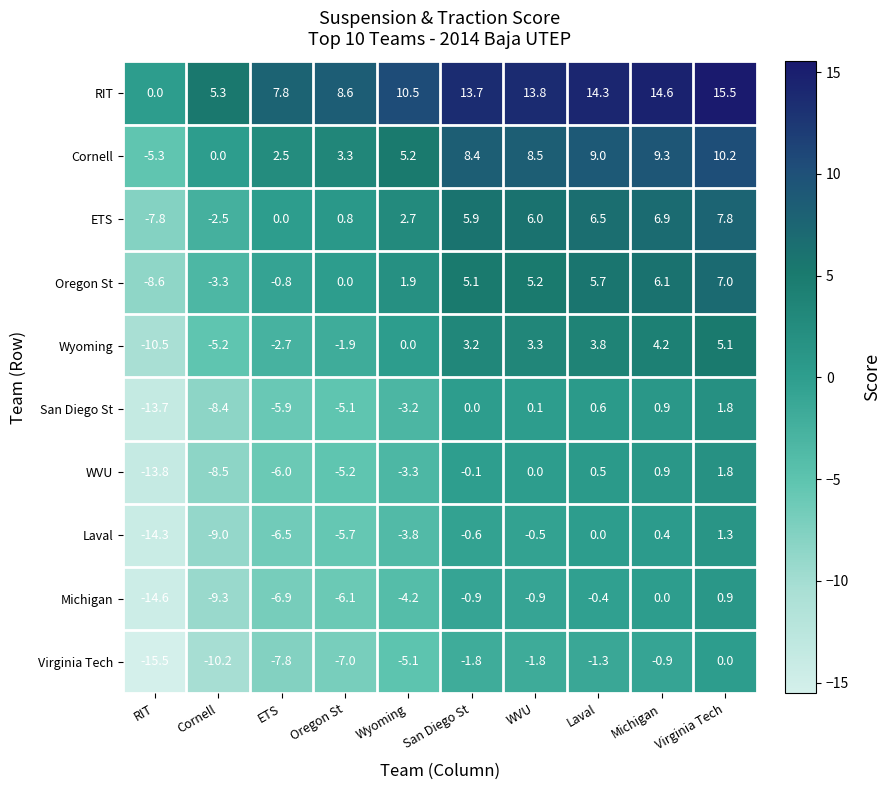

What is the average value of the Michigan series?

-4.2